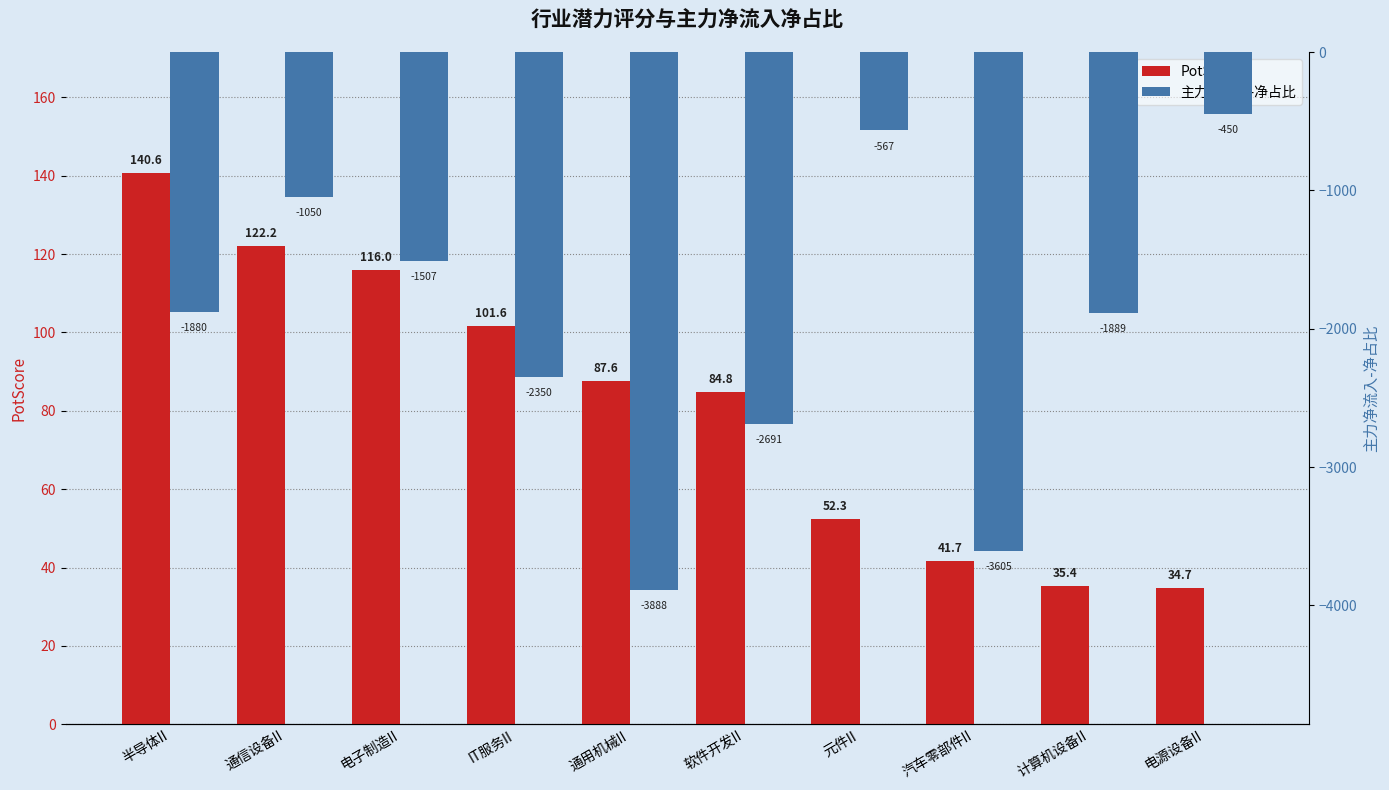

Where is PotScore nearest to the value 87?

通用机械II